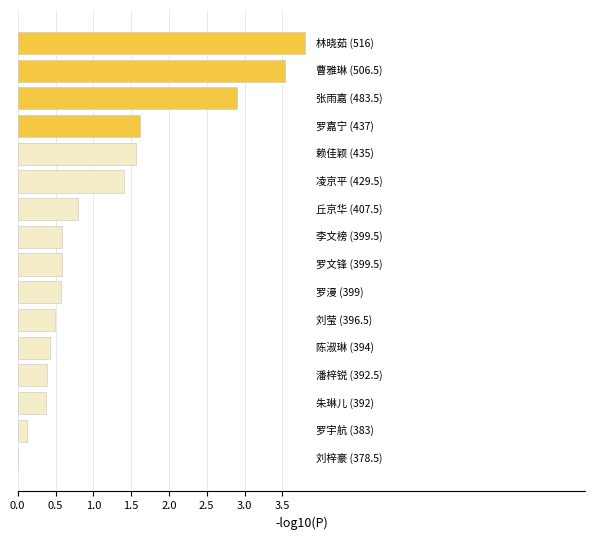

What is the maximum value shown in the chart?

3.8